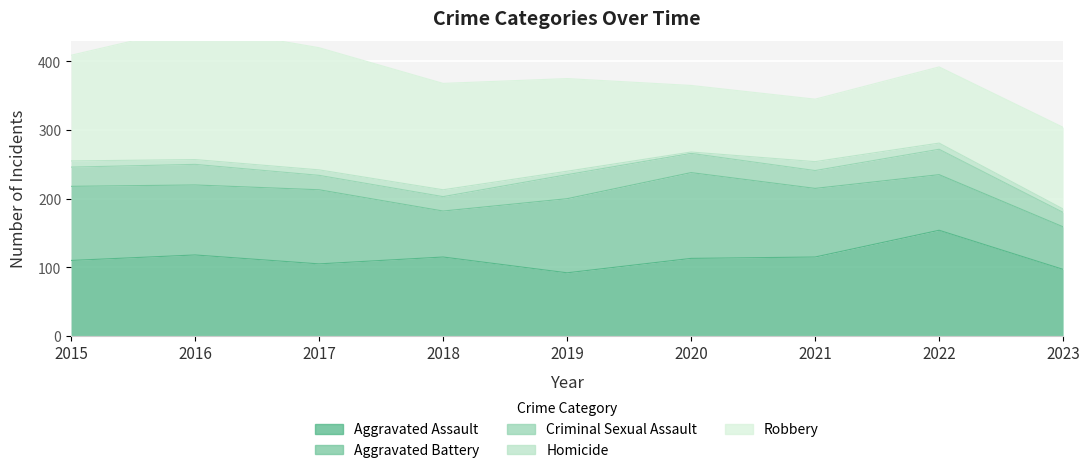

Which category has the highest value in the Criminal Sexual Assault series?

2022